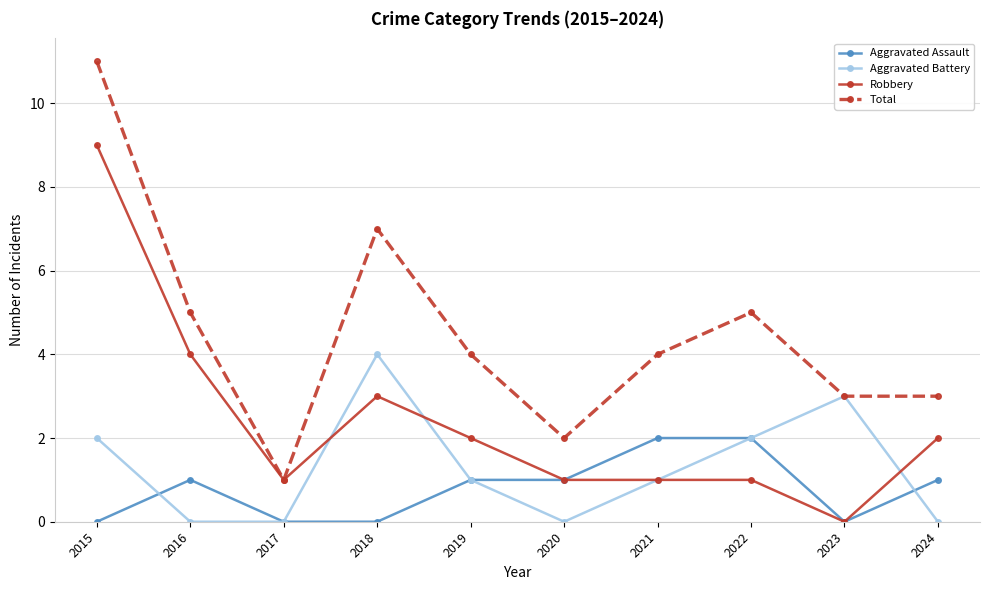

Count the Total values in the range 3 to 5.

6